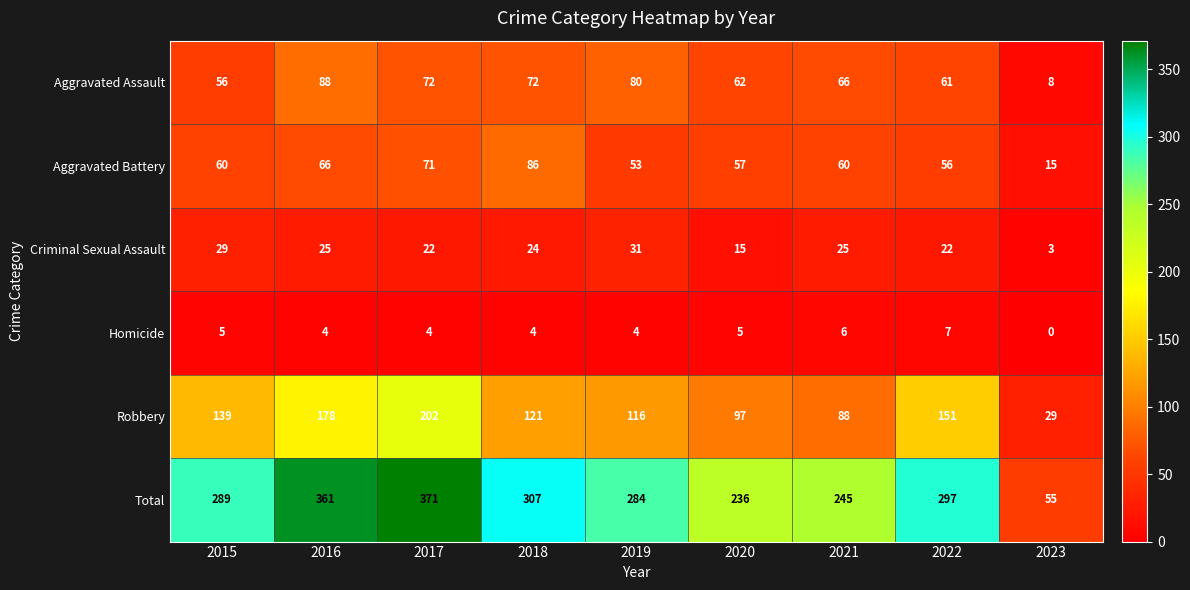

What is the difference between the second highest and second lowest values in the Aggravated Assault series?

24